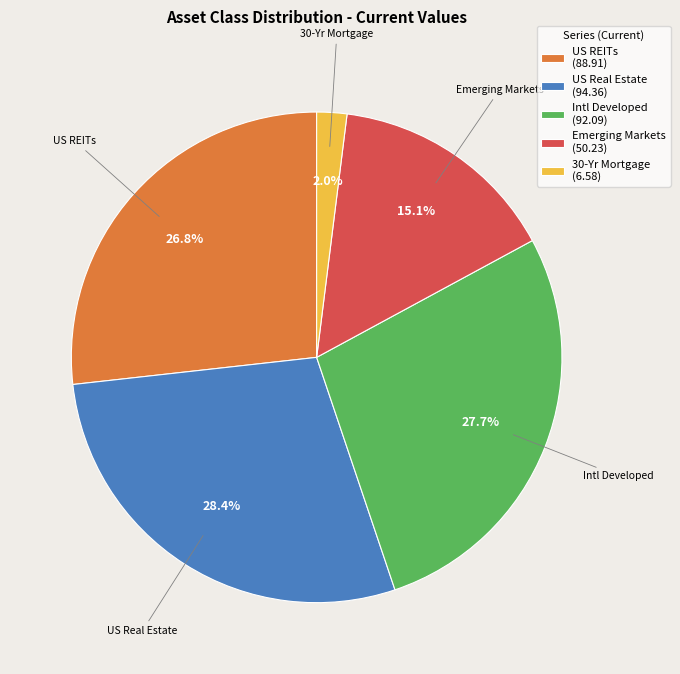

Which has a higher value, US REITs or 30-Yr Mortgage?

US REITs